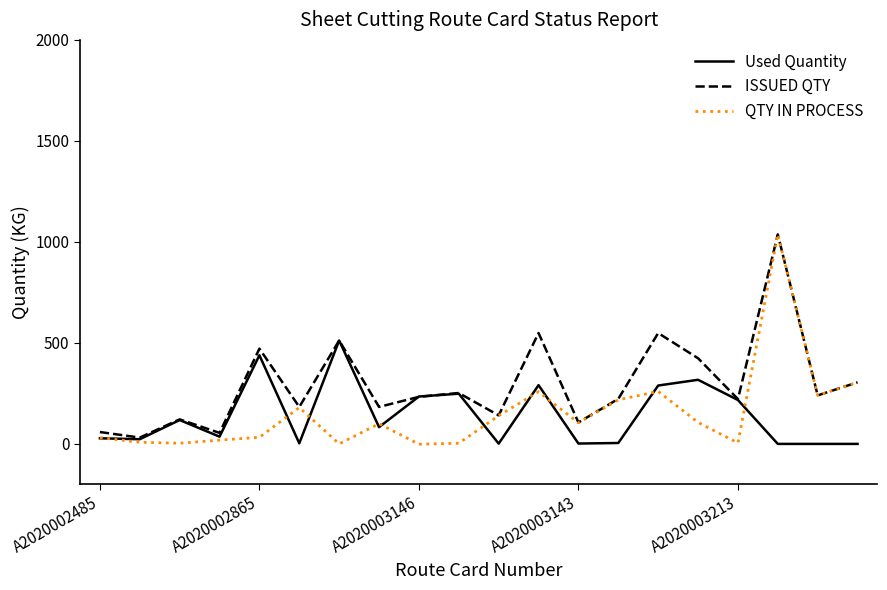

Which series has the largest total across all categories?

ISSUED QTY